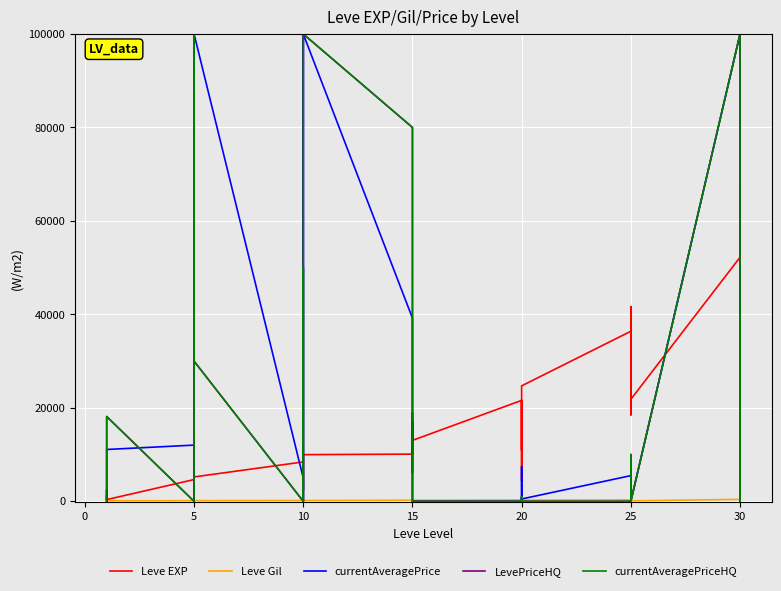

Reading left to right, list all the values displayed in this chart.

Leve EXP: 630	900	1160	1160	900	370	4660	6840	5220	4410	5220	5220	8430	5330	2230	9990	8430	9990	10100	18910	6110	16920	15980	13040	21600	4440	21600	21600	10970	24710	36390	32460	18490	30820	41630	21830	52220	44230	10740	67730
Leve Gil: 112	112	113	113	112	112	140	224	140	140	170	140	172	170	170	170	172	170	226	174	295	230	343	230	295	107	232	295	108	248	317	290	172	336	562	107	410	460	136	438
currentAveragePrice: 0	2500	0	0	0	11094	12028	174	100000	100000	100000	100000	5000	2500	3456	100000	0	100000	39200	5000	691	0	0	0	0	691	0	0	7416	500	5500	10015	0	5399	0	0	100000	0	3691	44998
LevePriceHQ: 0	0	0	0	0	18142	0	0	0	100000	100000	29999	0	0	19748	49999	0	100000	80000	5000	995	0	0	0	0	995	0	0	0	0	0	0	0	9935	0	0	100000	0	4862	39997
currentAveragePriceHQ: 0	0	0	0	0	18142	0	0	0	100000	100000	29999	0	0	19748	49999	0	100000	80000	5000	995	0	0	0	0	995	0	0	0	0	0	0	0	9935	0	0	100000	0	4862	39997